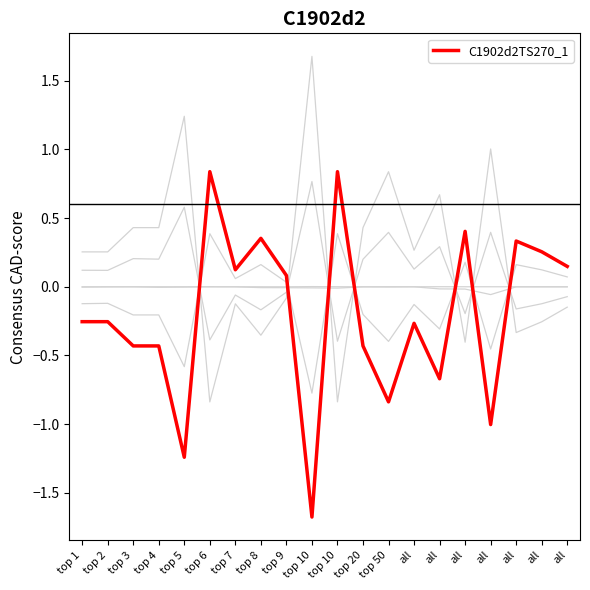

Which has a higher value, top 6 or top 3?

top 6